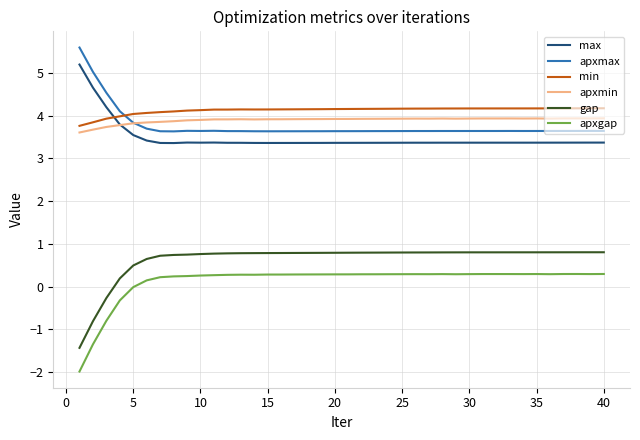

True or false: max and apxmax intersect in this chart.

False